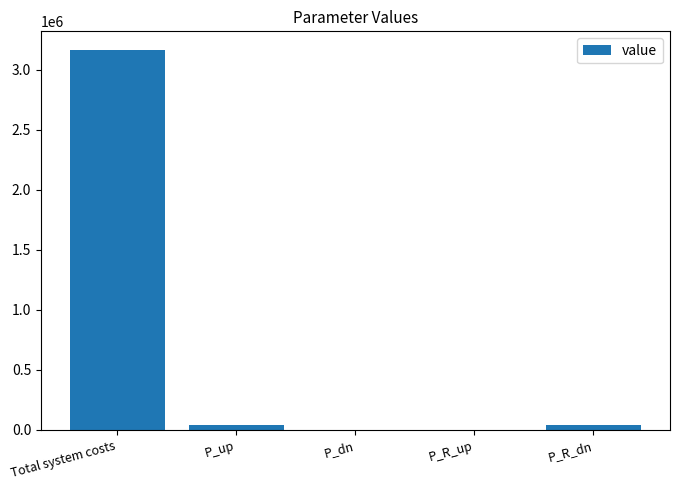

What is the maximum value shown in the chart?

3161689.0